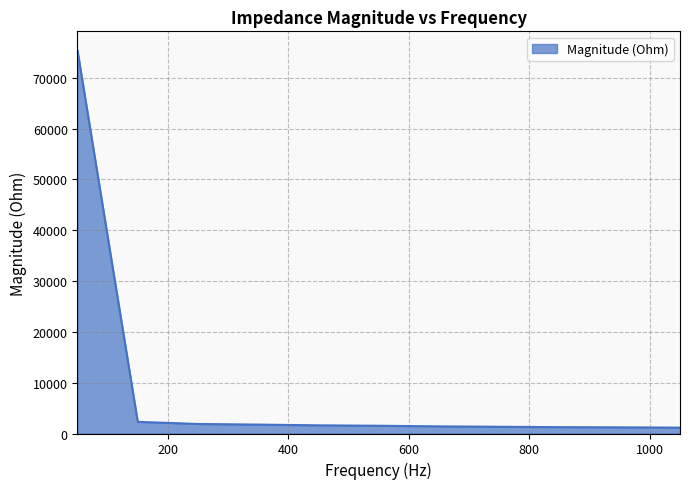

What is the greatest value displayed?

75392.7